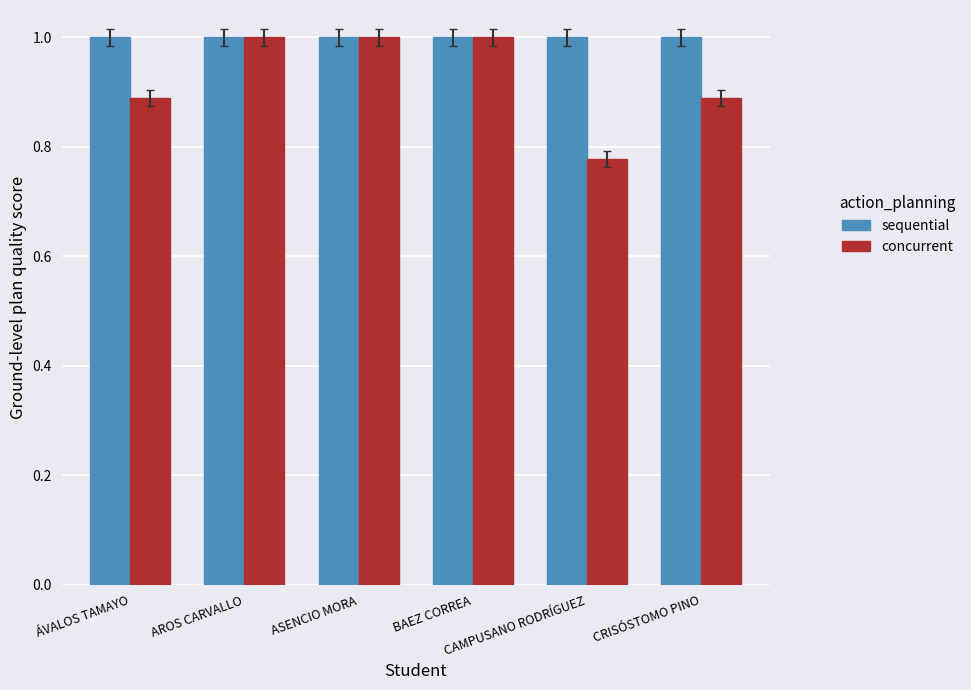

How many groups of bars are there?

6